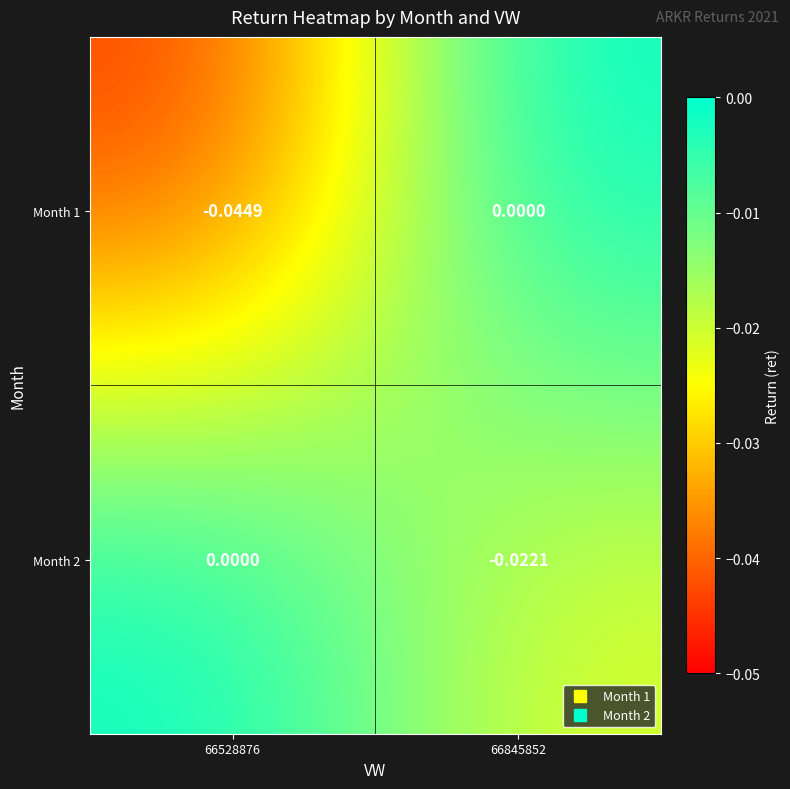

Which series has the widest spread of values?

Month 1